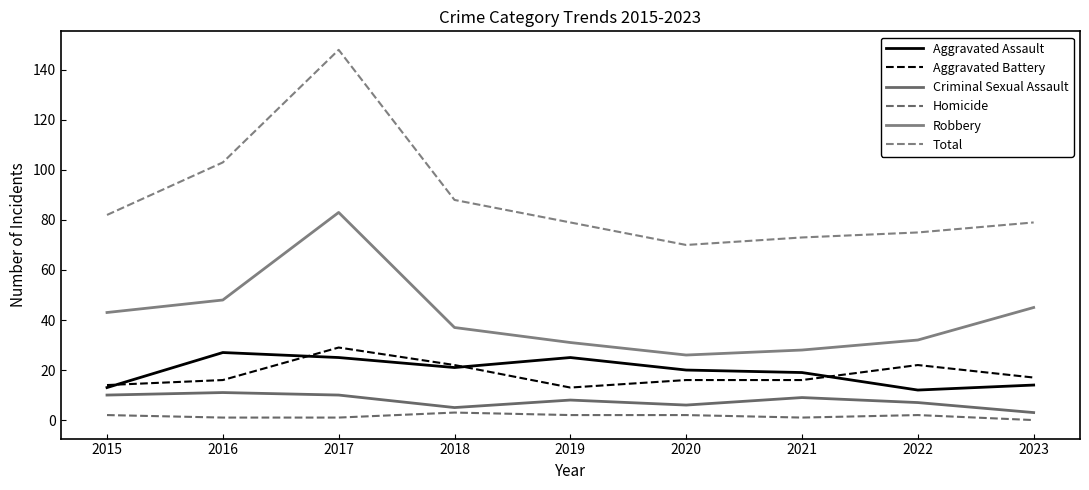

Which category has the lowest value across all series?

2023